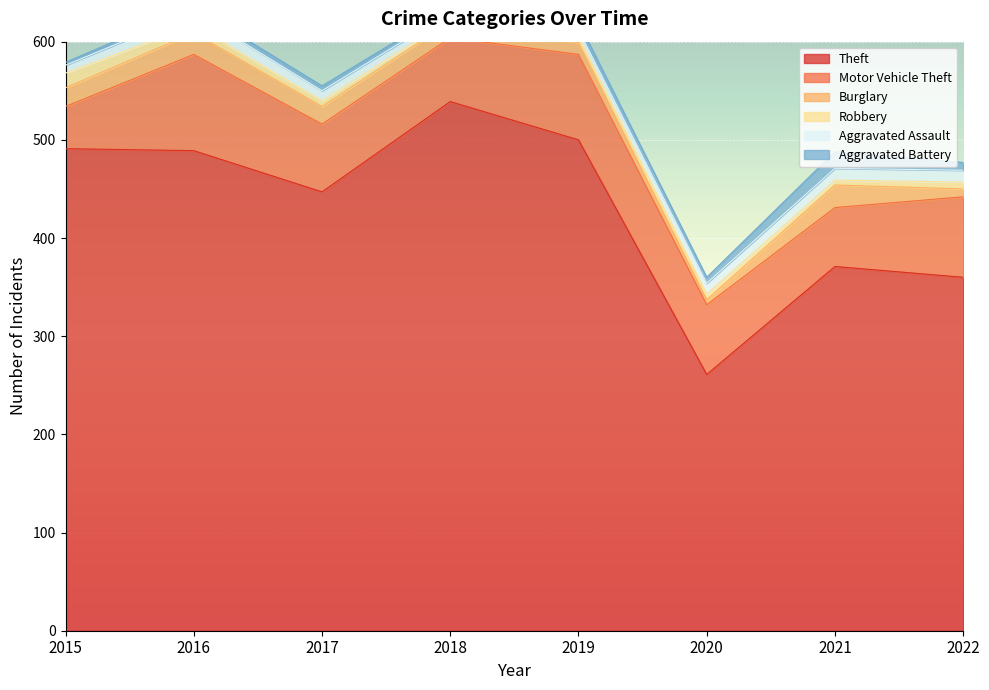

What is the total value across all series at 2022?

477